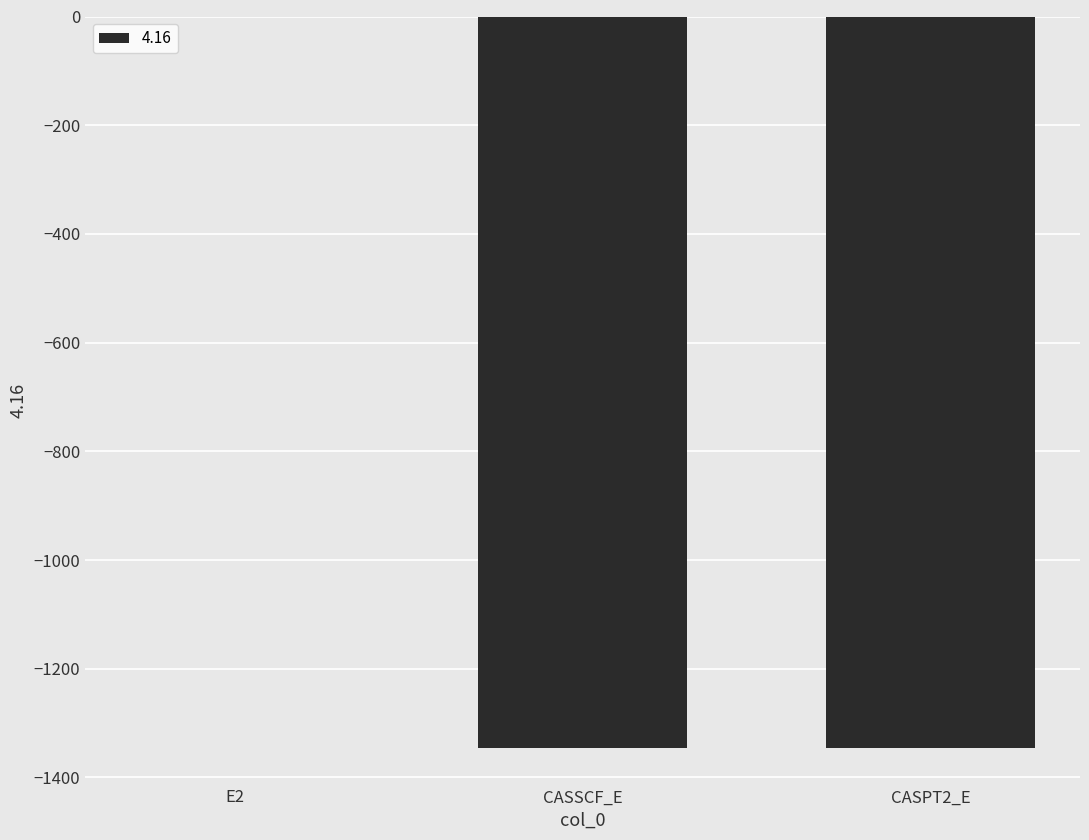

What is the sum of all values?

-2691.7